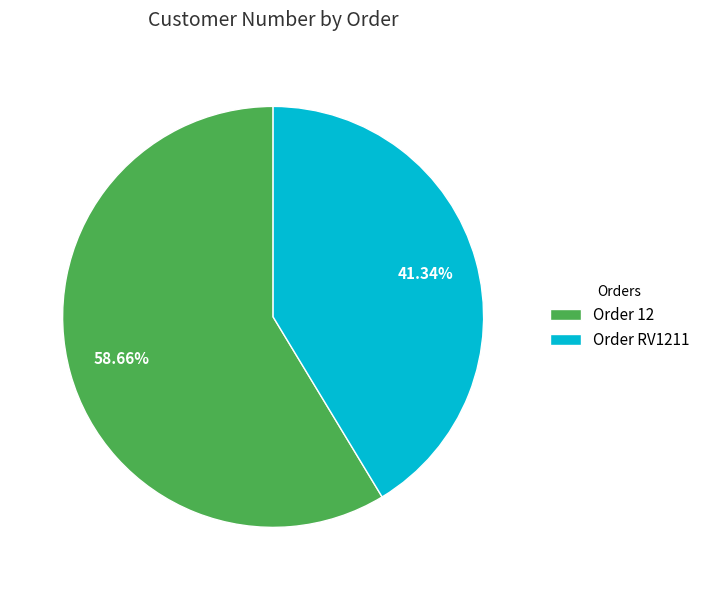

Between Order RV1211 and Order 12, which is larger?

Order 12